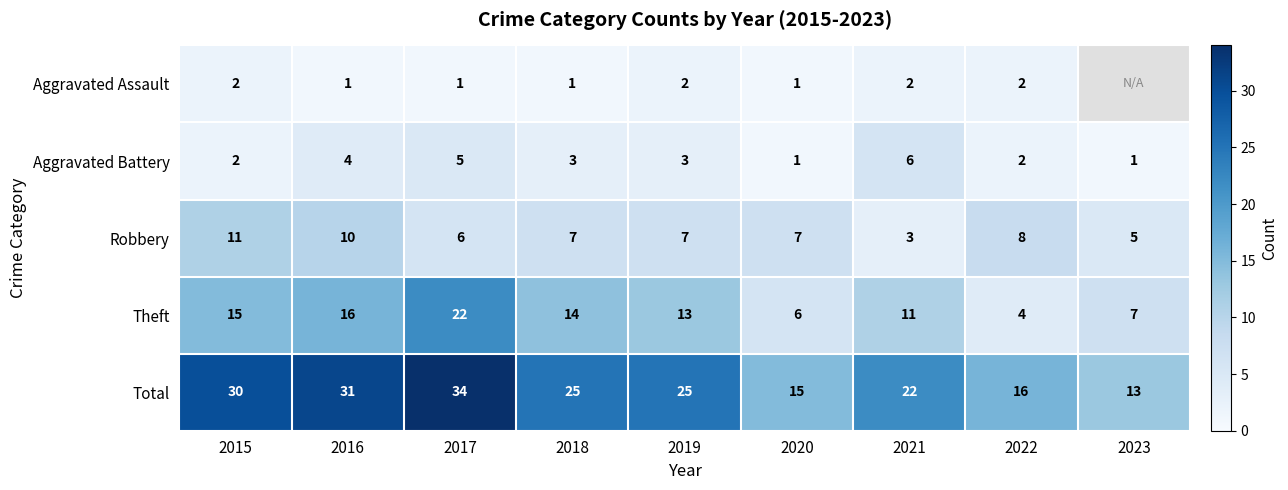

At 2021, list the series in order from smallest to largest.

Aggravated Assault, Robbery, Aggravated Battery, Theft, Total